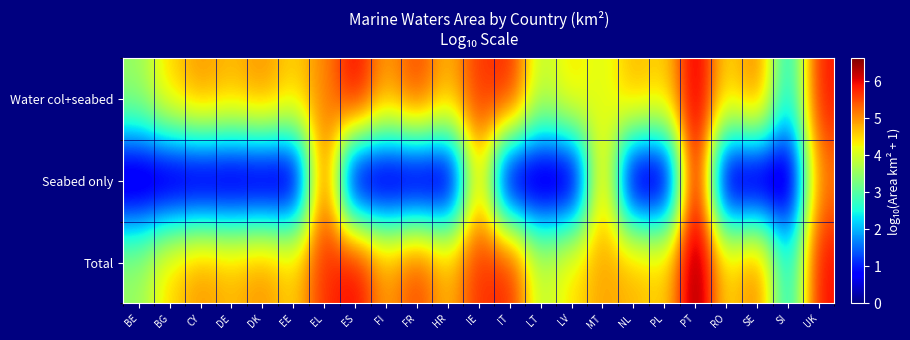

Which series has the widest spread of values?

Seabed only